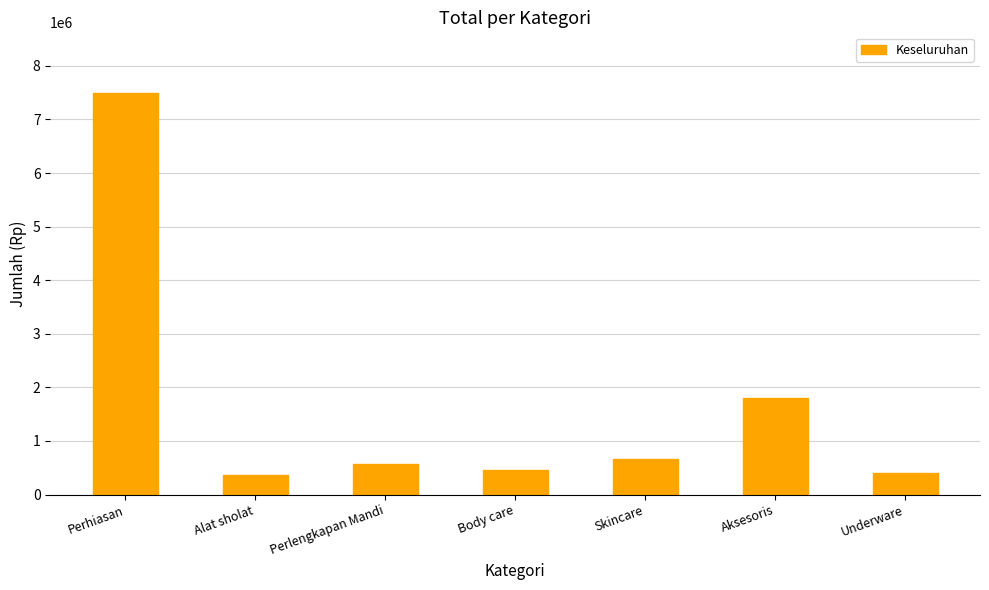

Where does the data first go above 570000?

Perhiasan